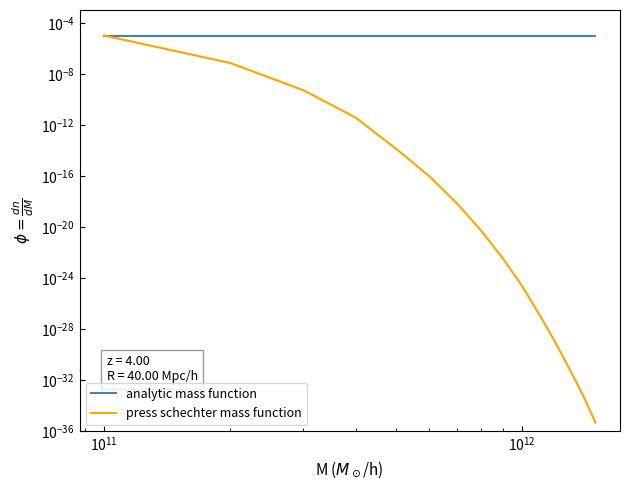

Count the number of categories in the chart.

15